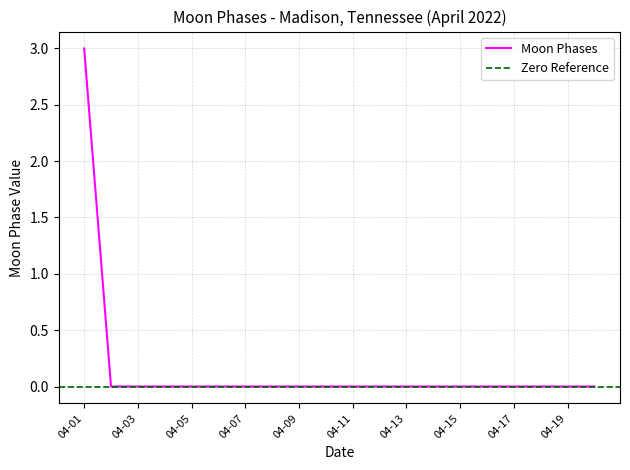

The Moon Phases series shows 0 at 04-05. True or false?

True